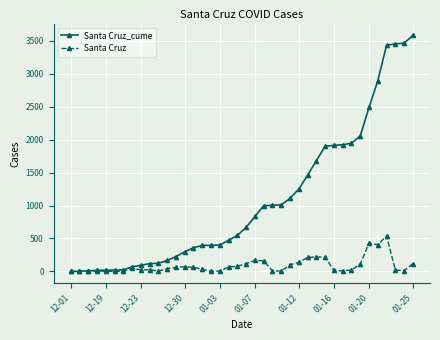

Which series has the largest range (max minus min)?

Santa Cruz_cume